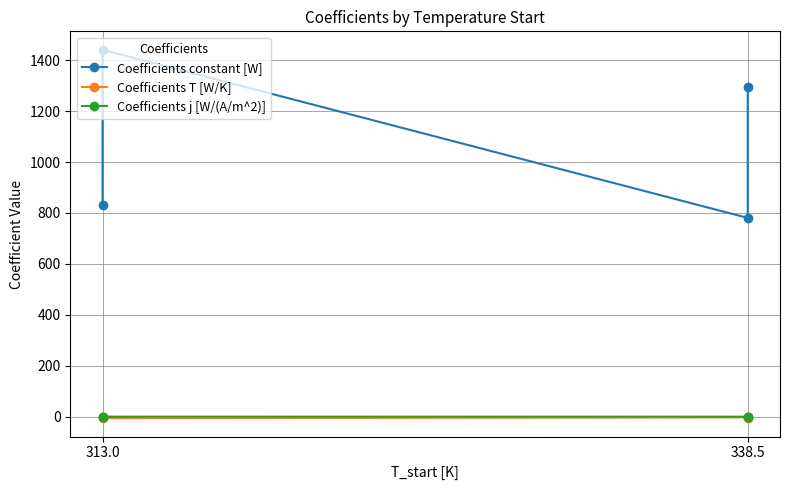

Reading right to left, extract all data points from this chart.

Coefficients constant [W]: 1292.8	780.6	1440.7	831.7
Coefficients T [W/K]: -4.5	-2.4	-5.3	-2.8
Coefficients j [W/(A/m^2)]: 0.5	0.4	0.5	0.5